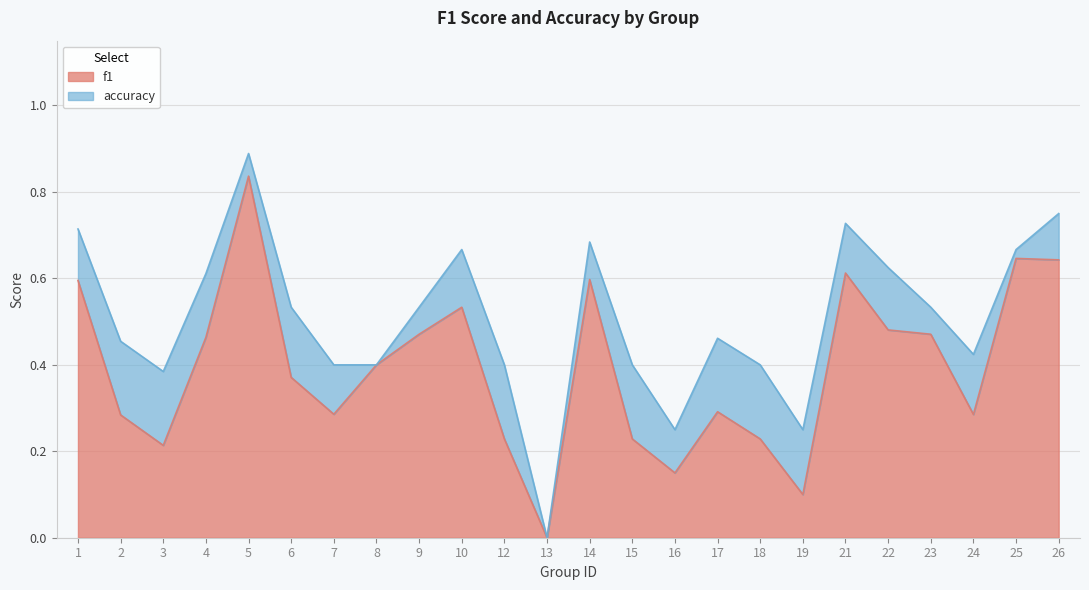

What are all the series names shown in the legend?

f1, accuracy